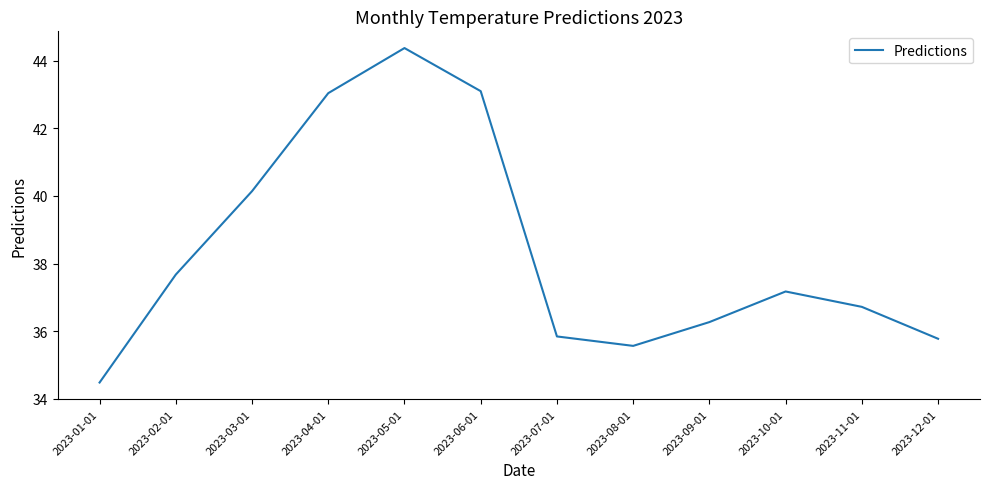

How many lines are shown in the chart?

1